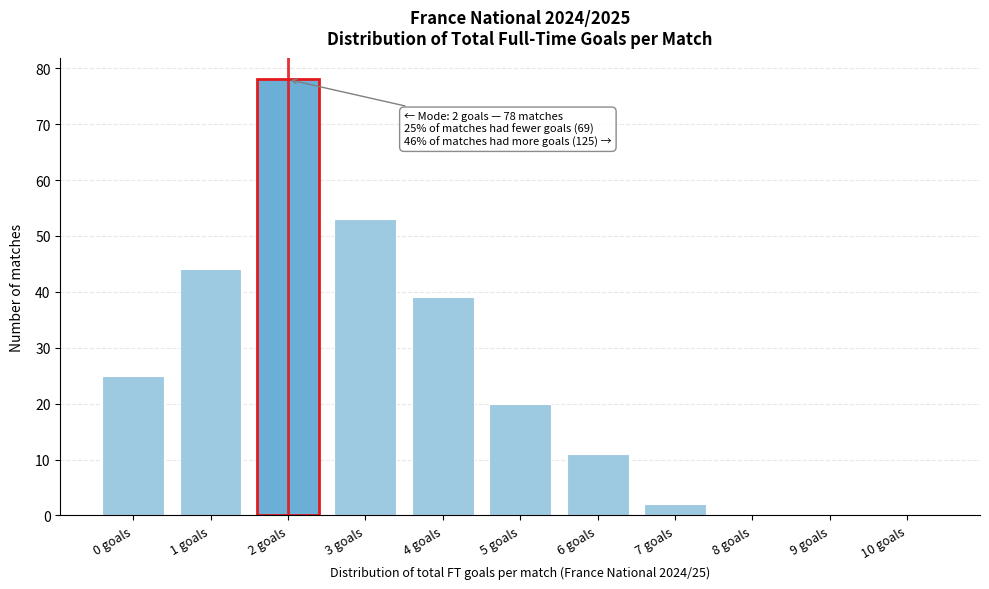

Reading left to right, what are all the values shown in this chart?

0 goals=25	1 goals=44	2 goals=78	3 goals=53	4 goals=39	5 goals=20	6 goals=11	7 goals=2	8 goals=0	9 goals=0	10 goals=0